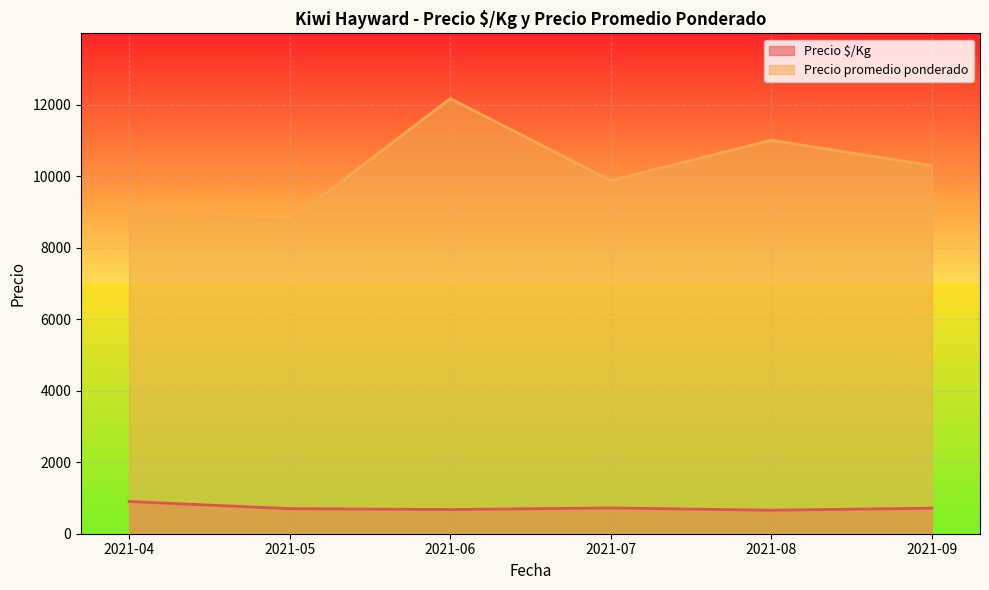

What is the greatest value displayed?

12166.7